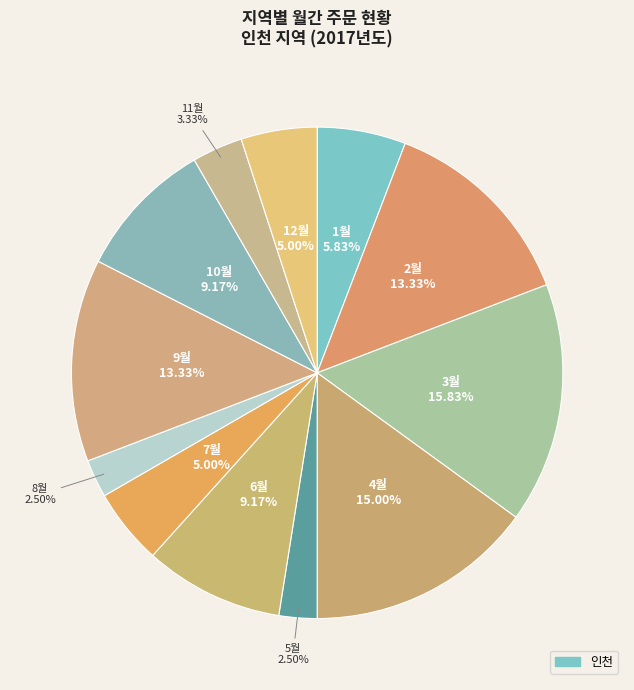

How many segments does this pie chart have?

12